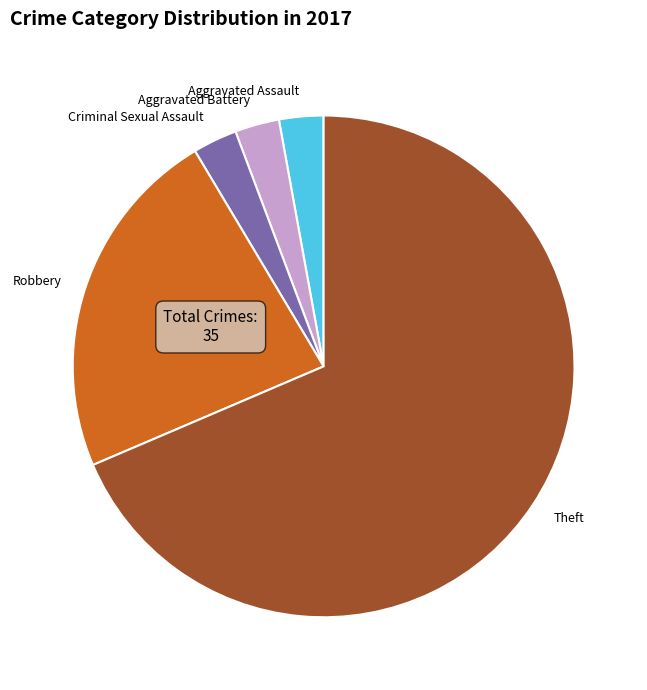

Between Theft and Robbery, which is larger?

Theft